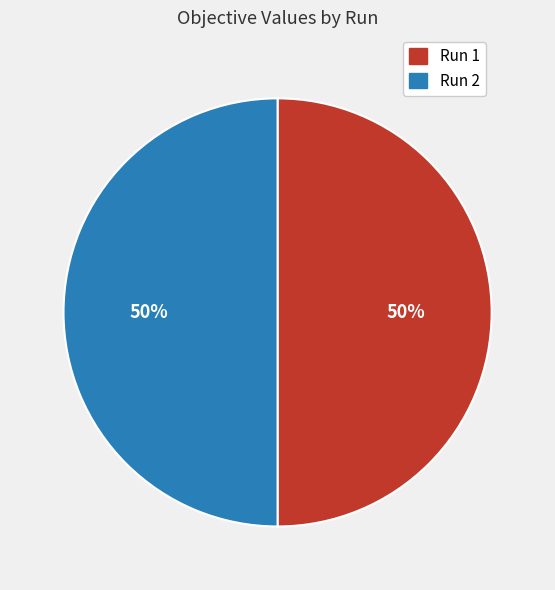

To the nearest percent, what is the average slice percentage?

50%